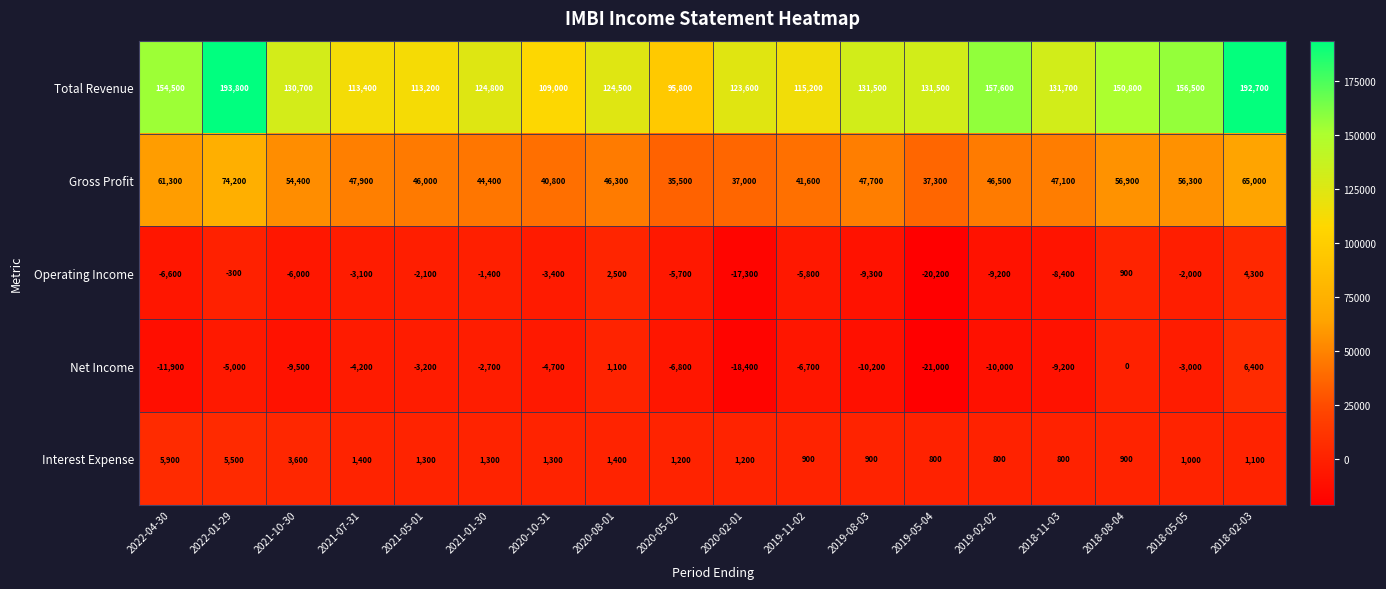

Count the number of data series in this chart.

5